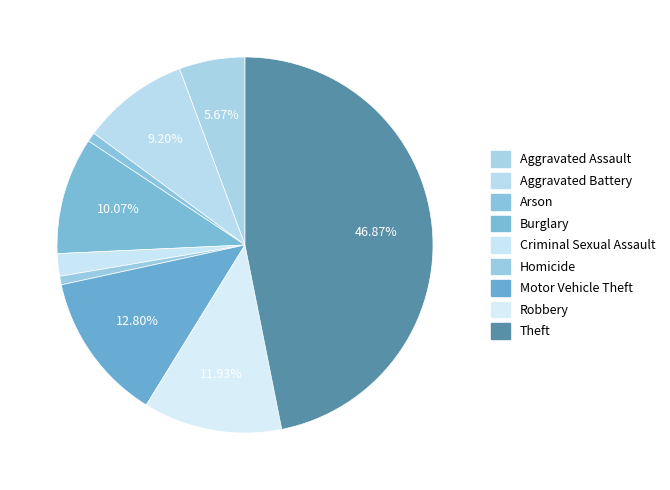

How many slices are in this pie chart?

9